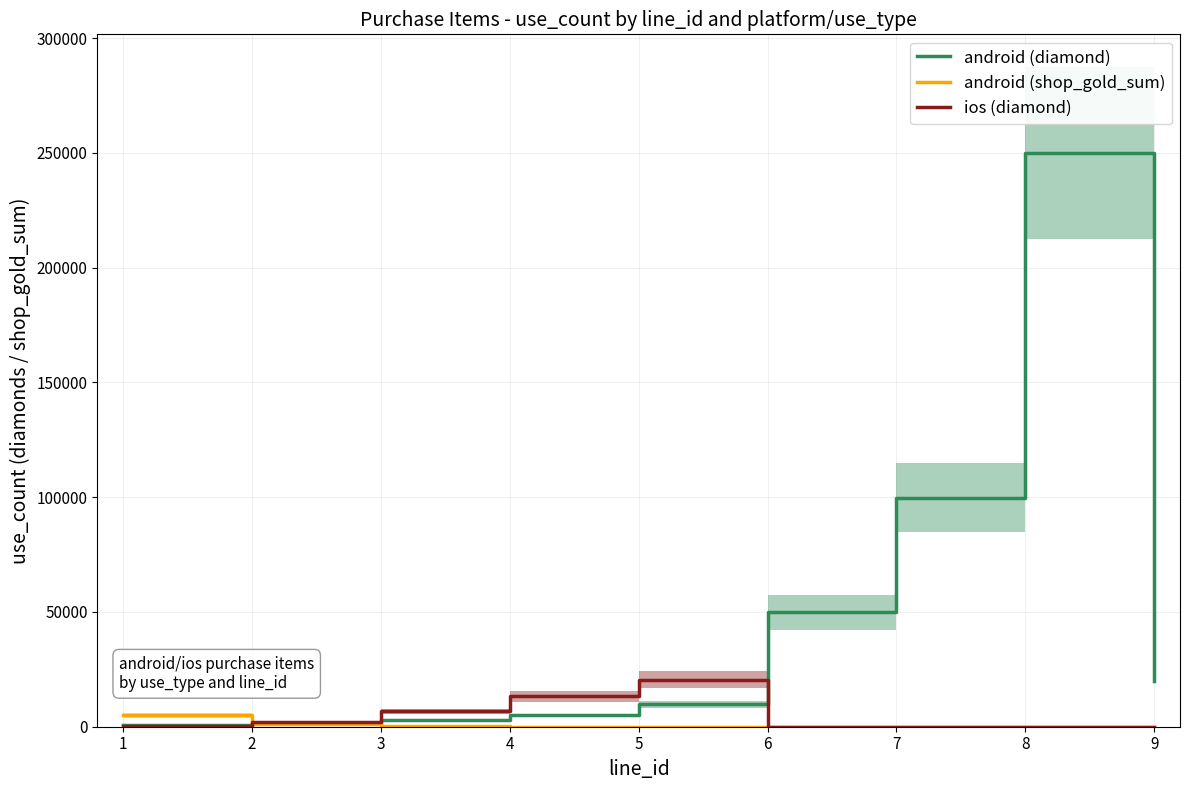

Reading left to right, extract all data points from this chart.

android (diamond): 1=600	2=1500	3=3000	4=5000	5=9800	6=49800	7=99800	8=249800	9=19800
android (shop_gold_sum): 1=5000	2=1000	3=100	4=0	5=0	6=0	7=0	8=0	9=0
ios (diamond): 1=400	2=2000	3=6700	4=13200	5=20400	6=0	7=0	8=0	9=0